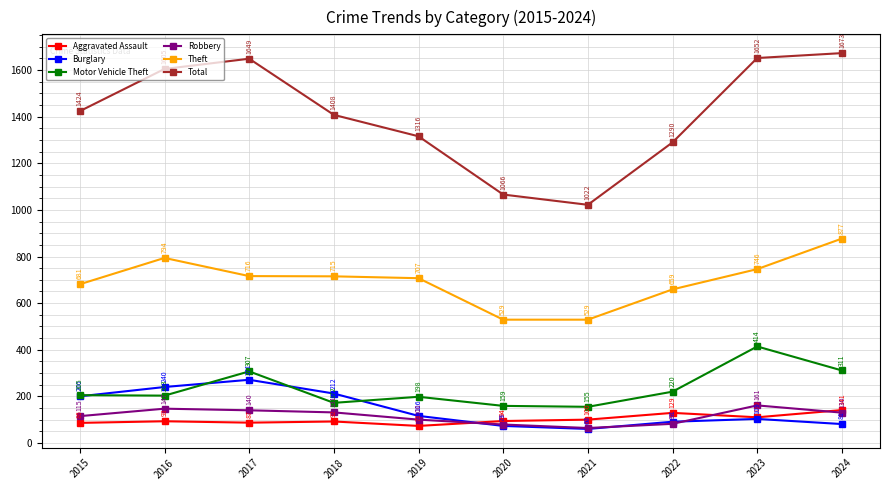

What is the sum of the Aggravated Assault values at 2020 and 2019?

167